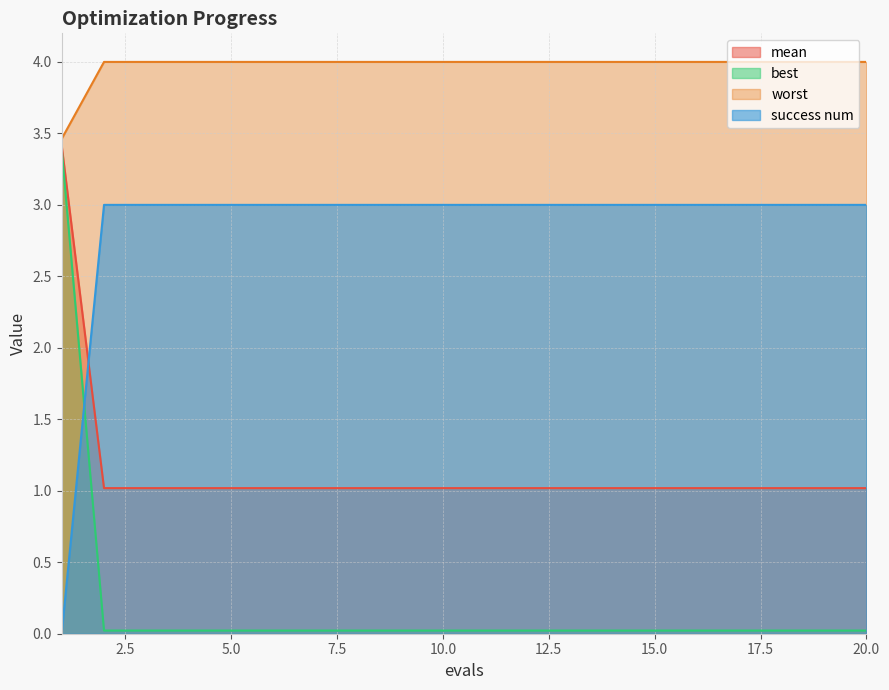

What is the difference between the maximum and second lowest values in the best series?

3.4